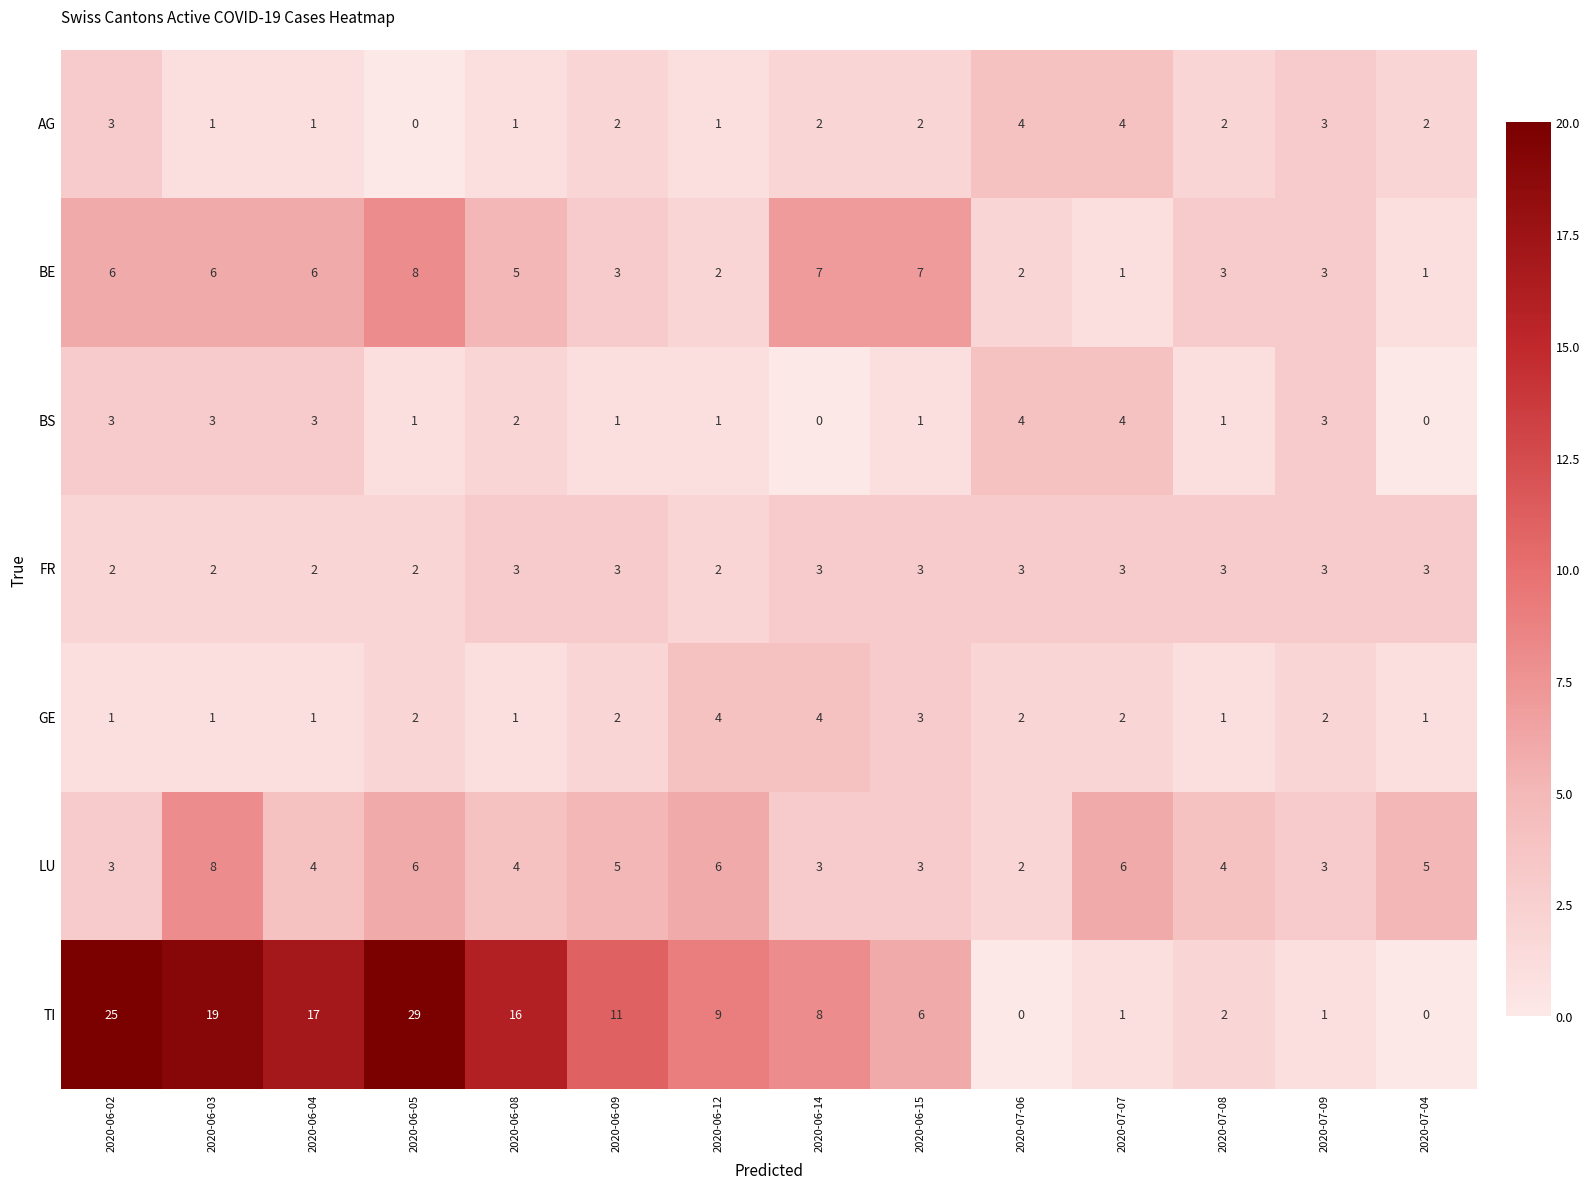

What is the sum of the TI values at 2020-07-06 and 2020-06-05?

29